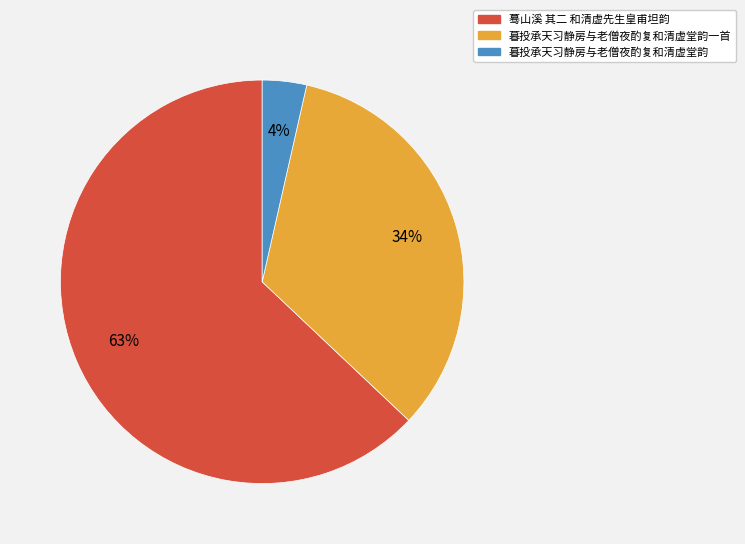

To the nearest percent, what is the average slice percentage?

33%